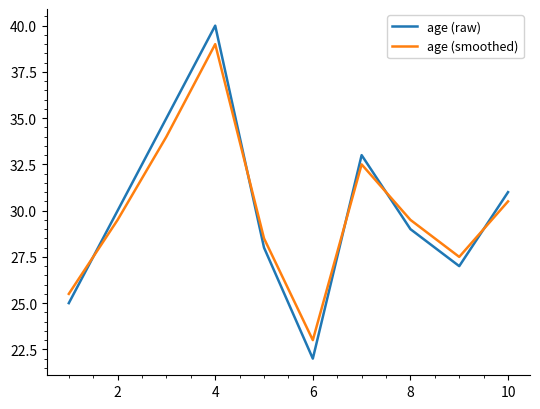

What are all the series names shown in the legend?

age (raw), age (smoothed)